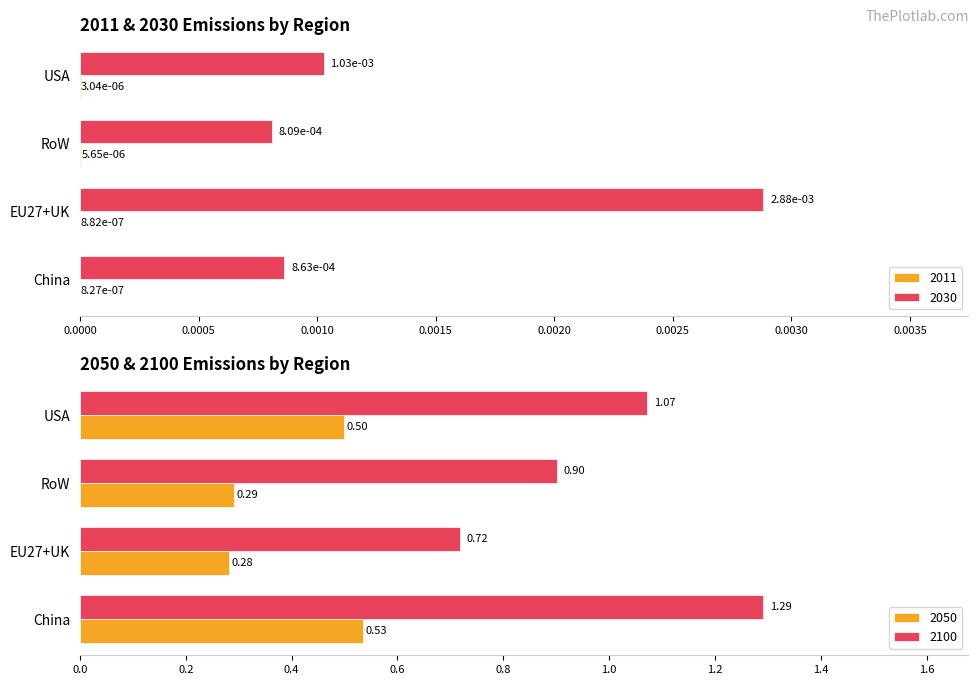

What is the difference between the highest and lowest values at EU27+UK?

0.7